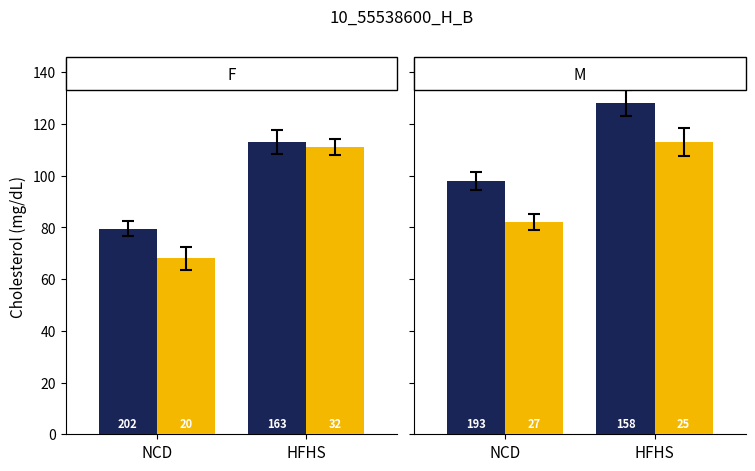

The value of Dark at NCD is 79.5. True or false?

True